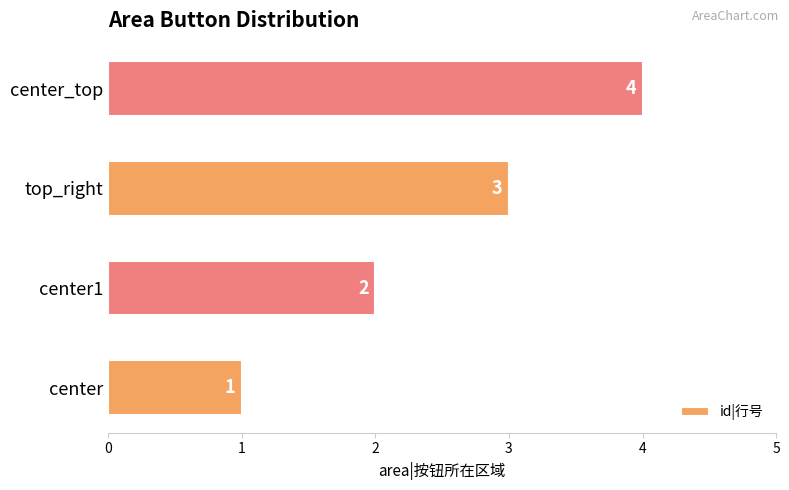

True or false: the data shows 1 at center1.

False